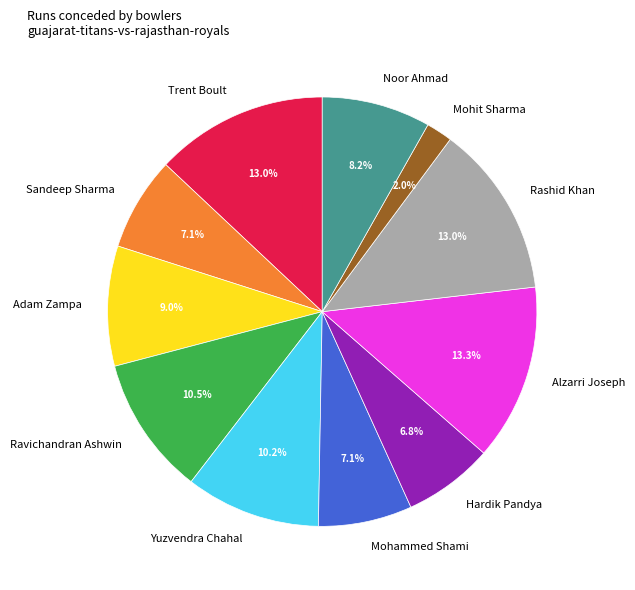

What is the ratio of the value at Ravichandran Ashwin to the value at Rashid Khan?

0.8